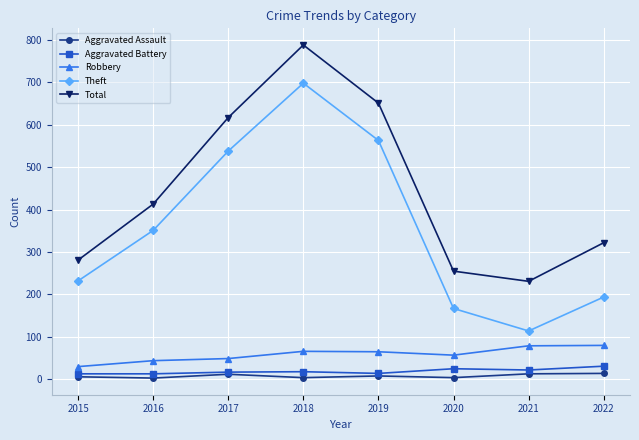

What are all the series names shown in the legend?

Aggravated Assault, Aggravated Battery, Robbery, Theft, Total